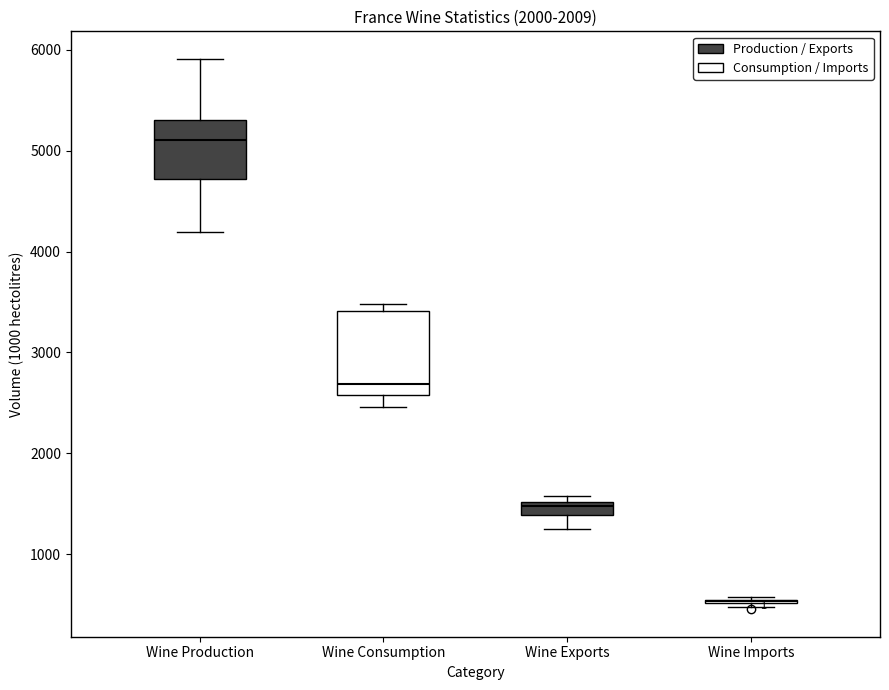

Where is the upper edge of the box for Wine Exports on the y-axis? The values are not printed on the chart, so give them approximately, as read against the axis.

1500